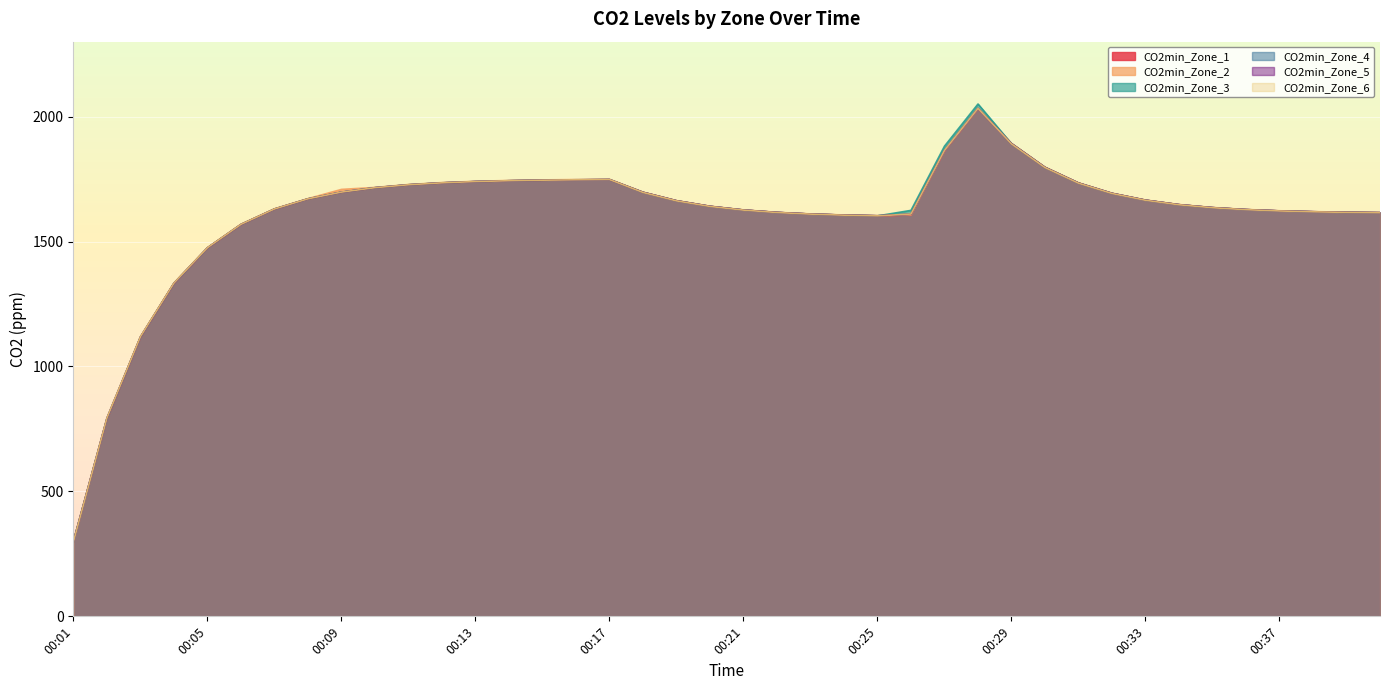

Which series has the largest total across all categories?

CO2min_Zone_3